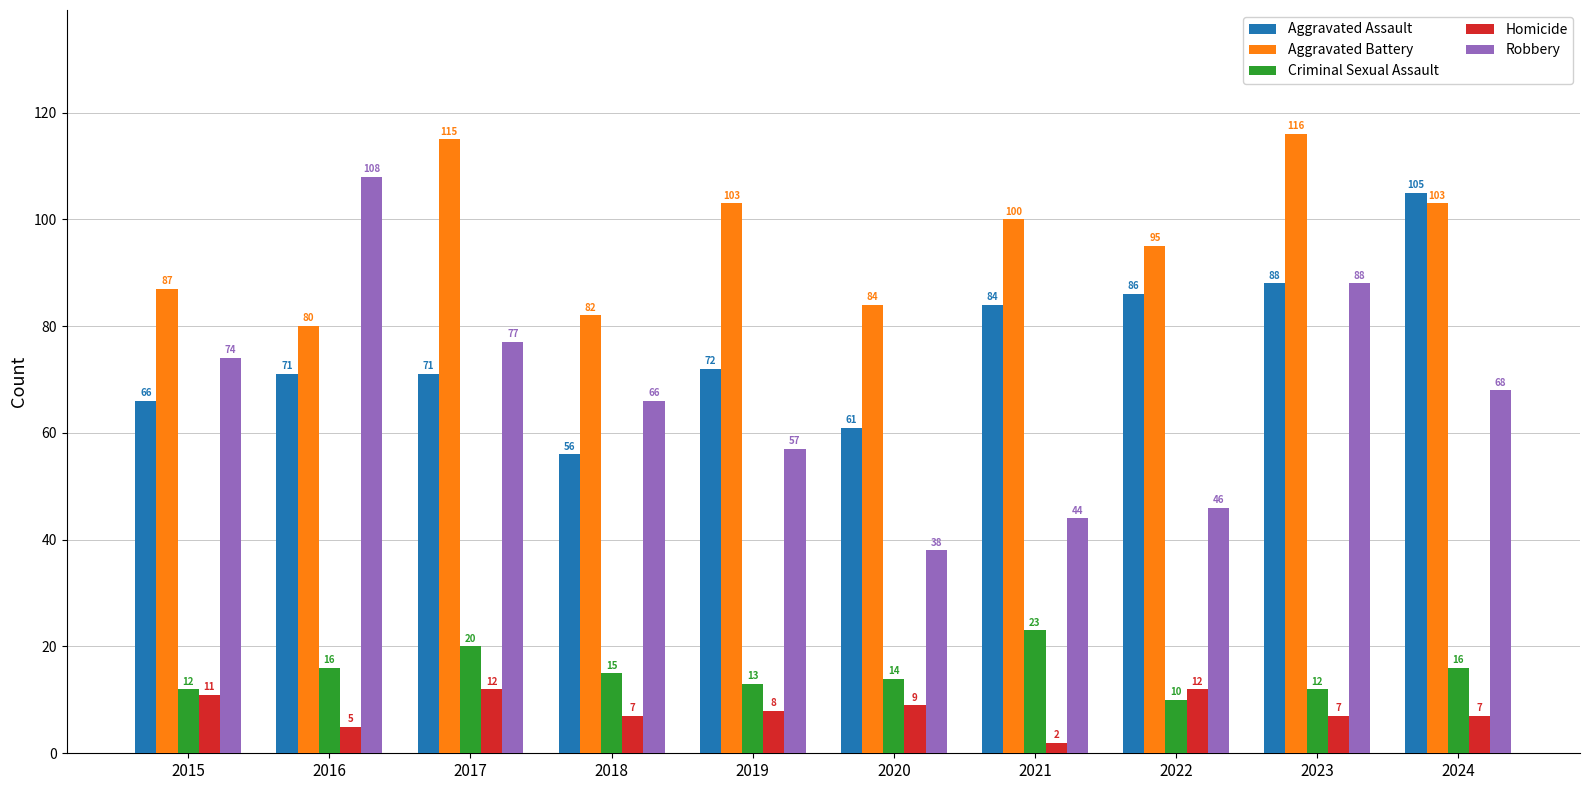

Rank the series by their maximum value, from lowest to highest.

Homicide, Criminal Sexual Assault, Aggravated Assault, Robbery, Aggravated Battery